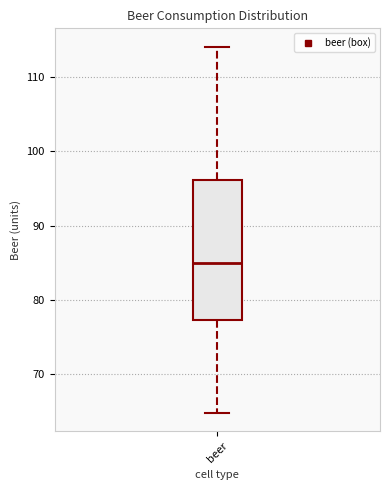

Read this box plot against the y-axis: the position of the median line, the range covered by the box, and the ends of both whiskers. The values are not printed on the chart, so give them approximately, as read against the axis.

median 85, box 77 to 96, whiskers 65 to 114